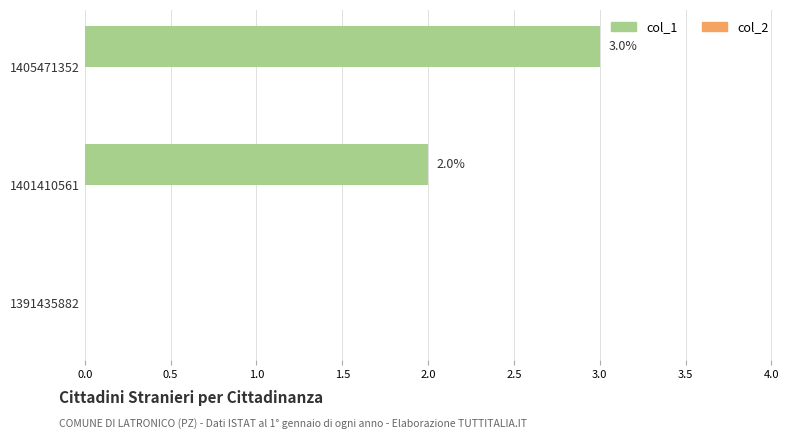

Between 1391435882 and 1405471352, which is larger?

1405471352